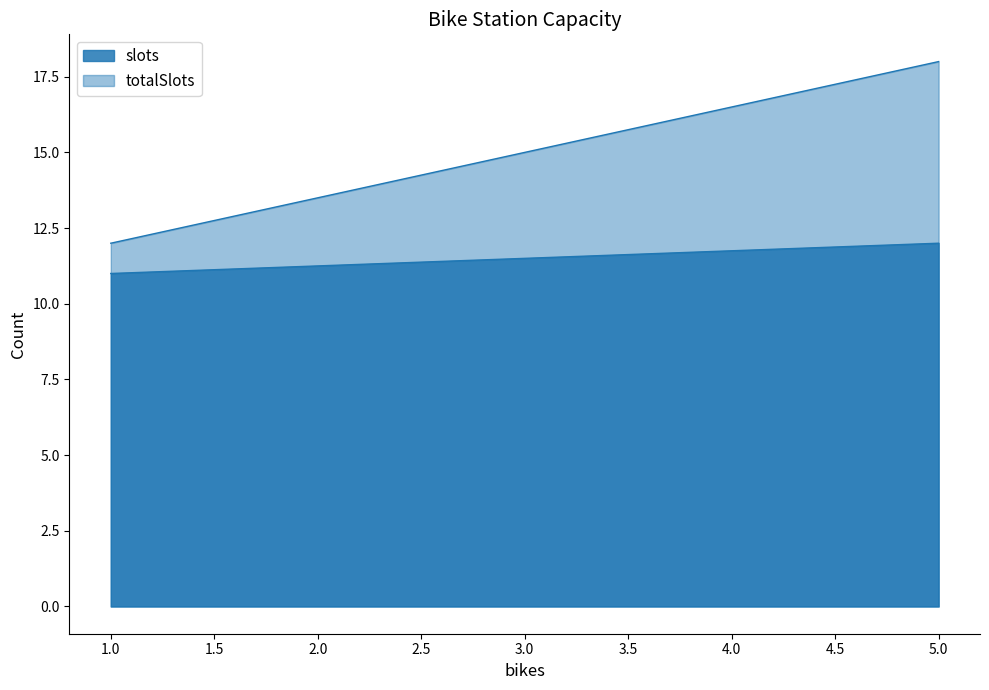

What are all the series names shown in the legend?

slots, totalSlots